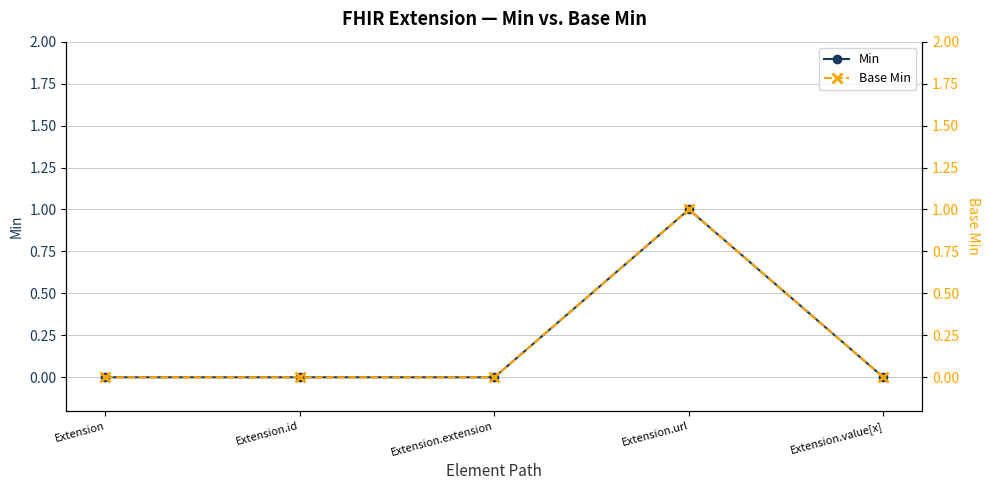

True or false: Base Min and Min cross at least once.

False